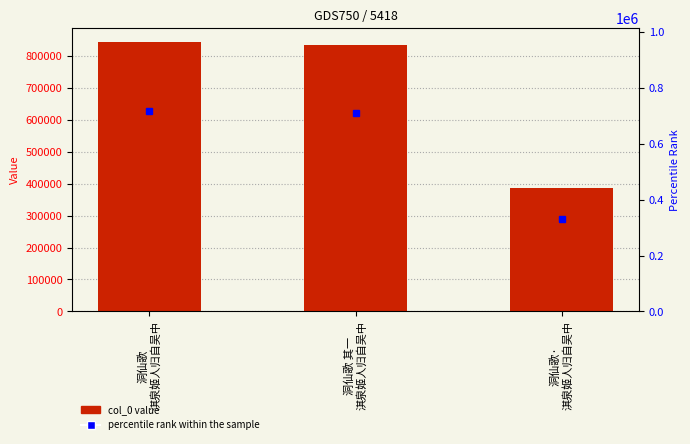

Which category has the highest value across all series?

洞仙歌
淇泉姬人归自吴中